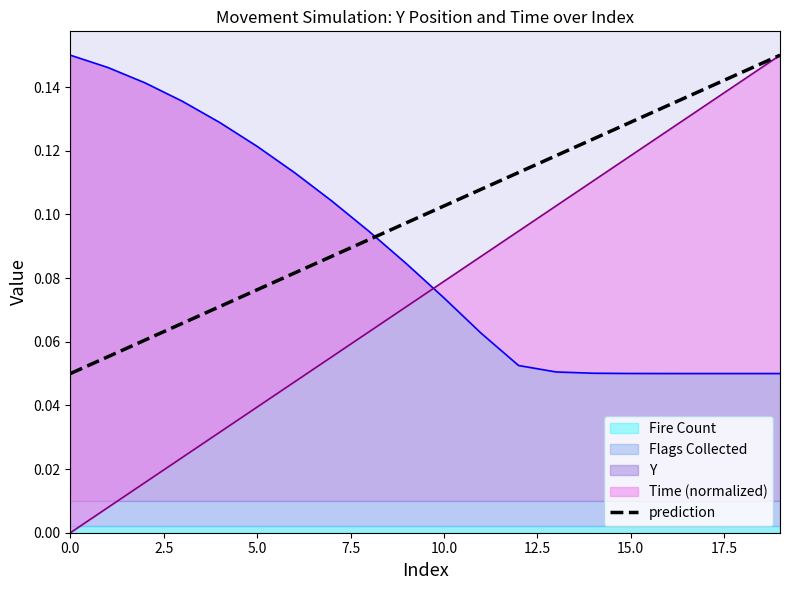

True or false: there are more than 2 points higher than both neighbors.

False